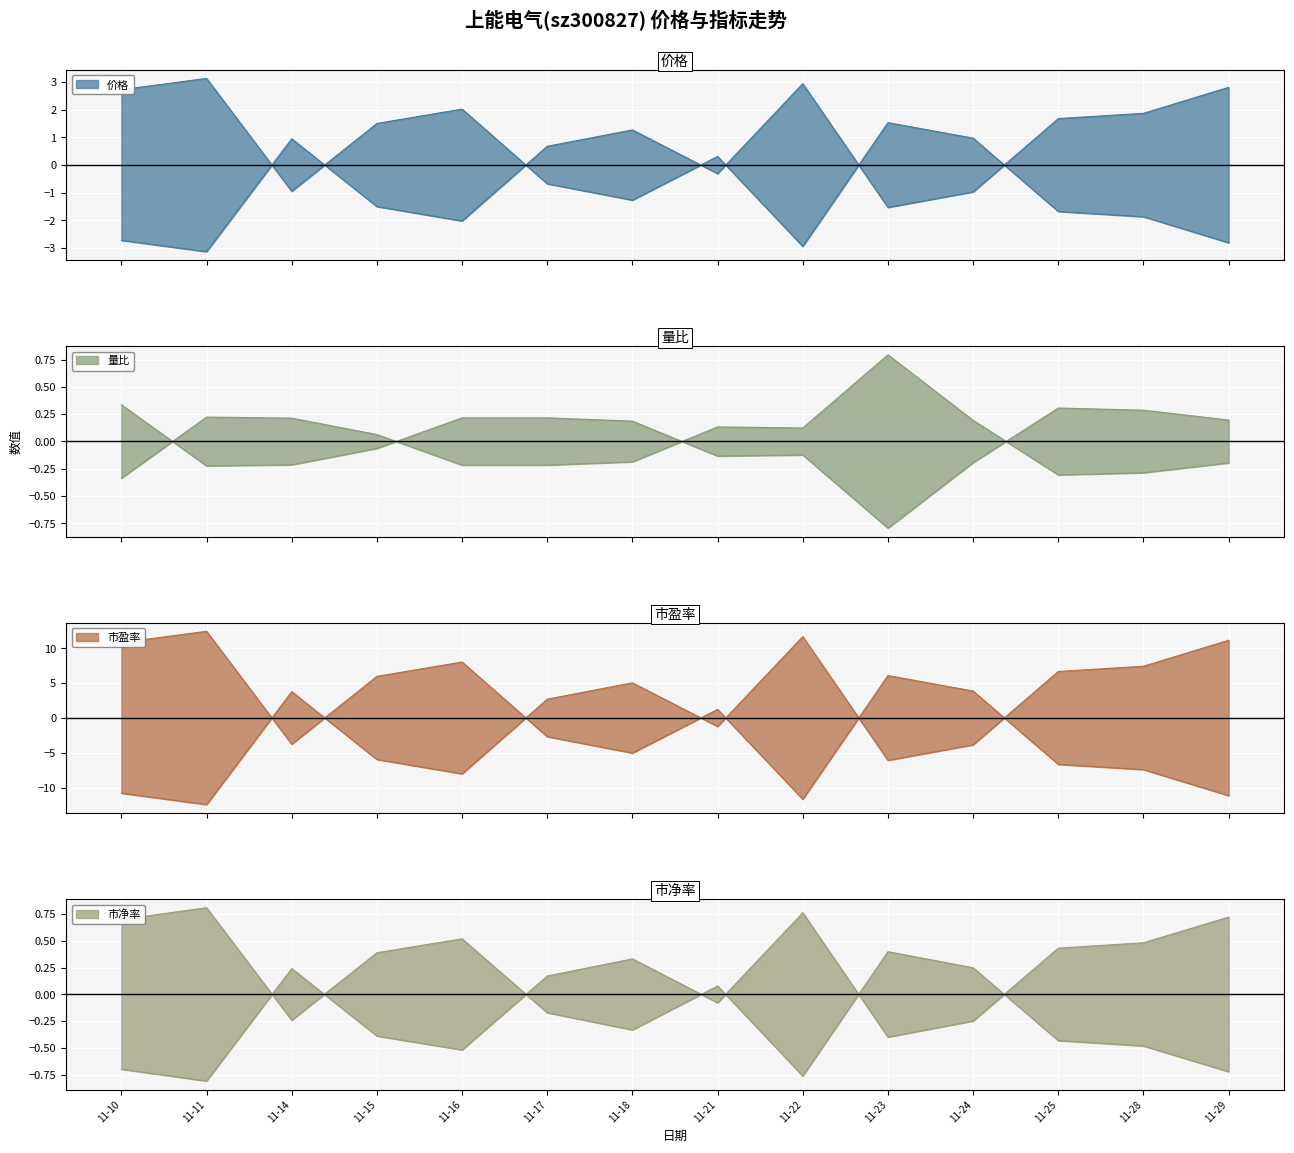

True or false: 量比 has more than 1 points higher than both neighbors.

True